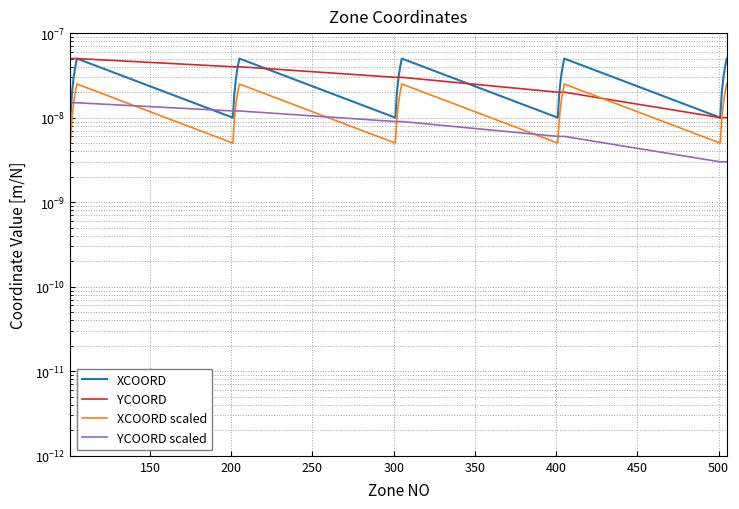

True or false: YCOORD scaled and YCOORD intersect in this chart.

False